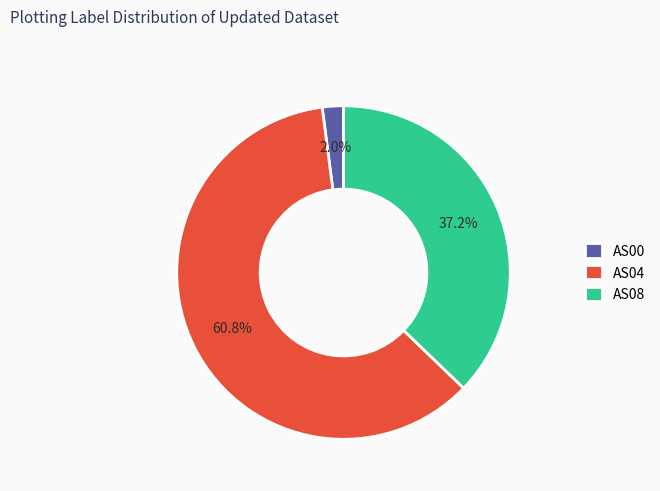

Which slice represents more than half of the pie?

AS04